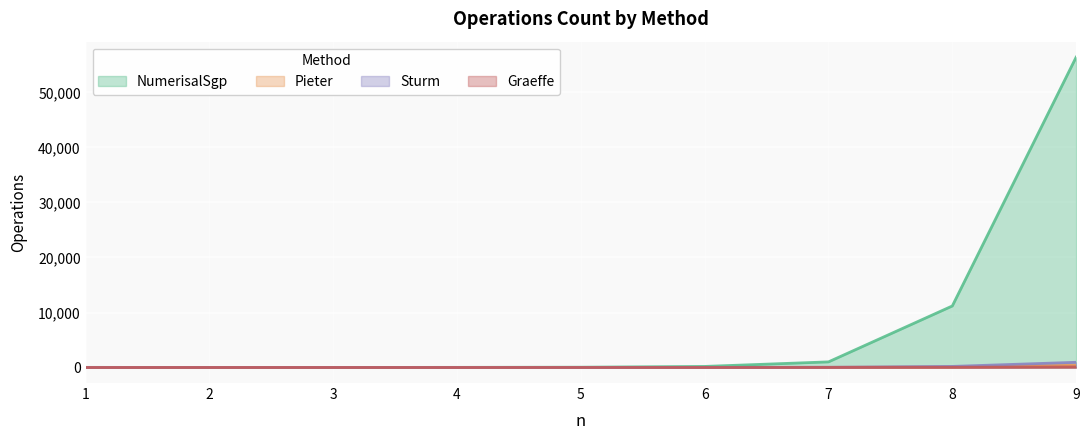

True or false: Pieter and NumerisalSgp cross at least once.

False